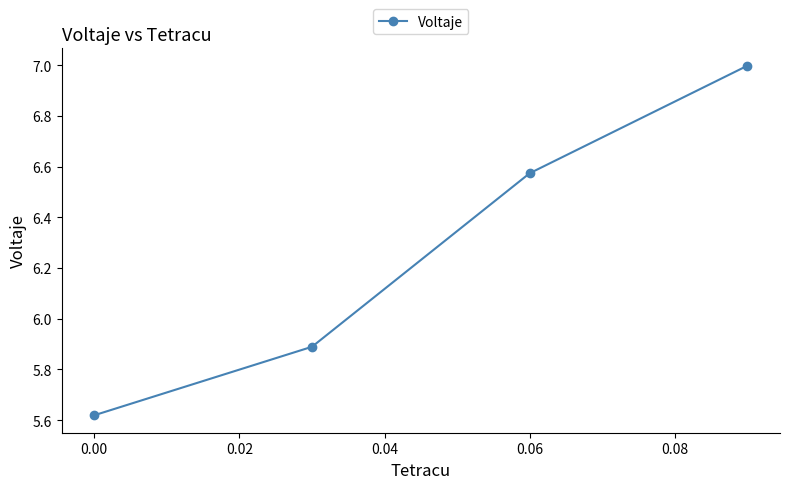

What is the value of the 4th point from the left?

7.0